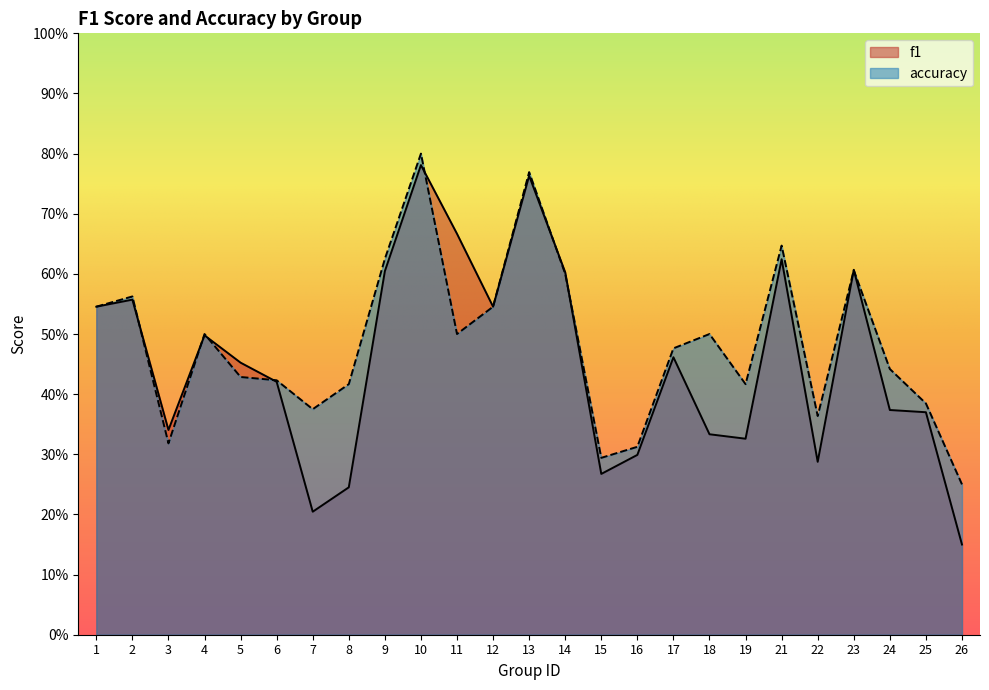

What is the value of the accuracy point at the 21st from the left?

0.4